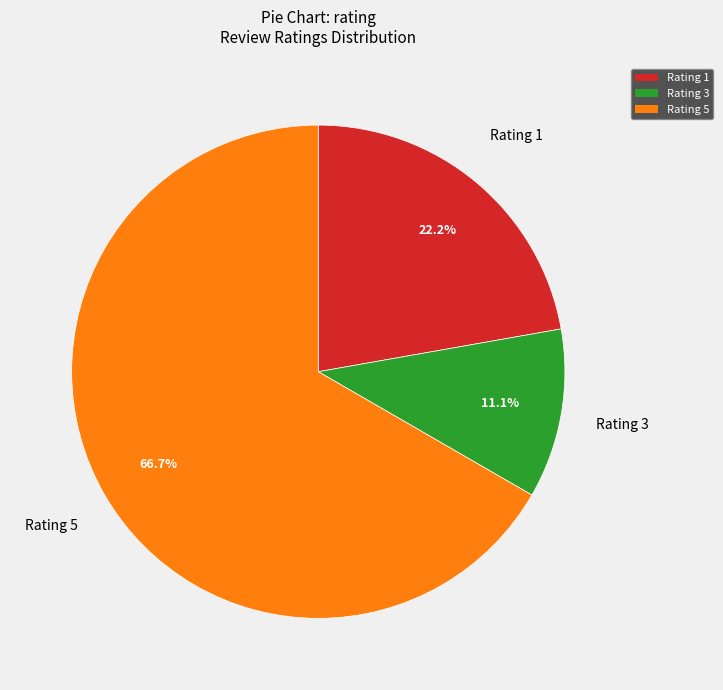

True or false: Rating 5 accounts for 34% of the total.

False